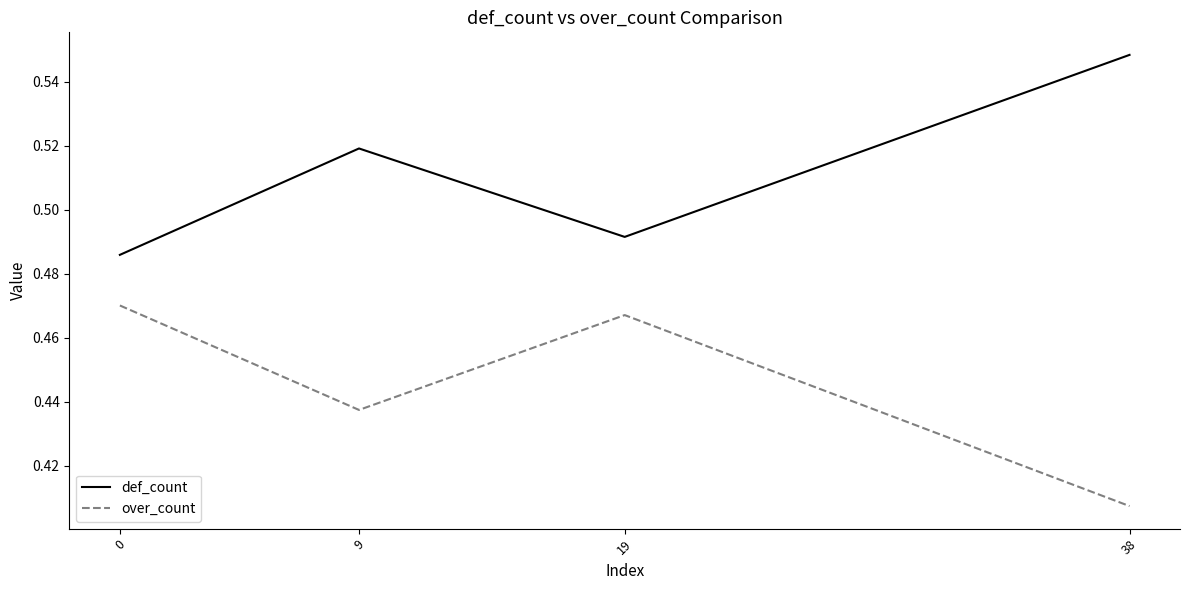

Which label corresponds to the largest value in the chart?

38